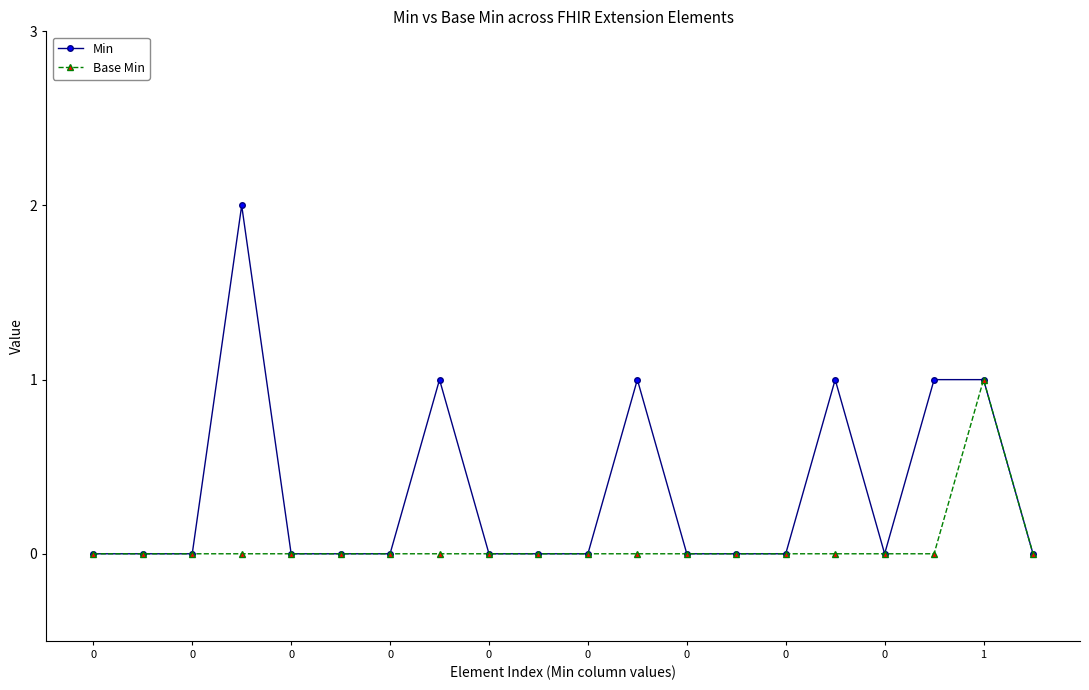

How many distinct data groups are displayed?

2